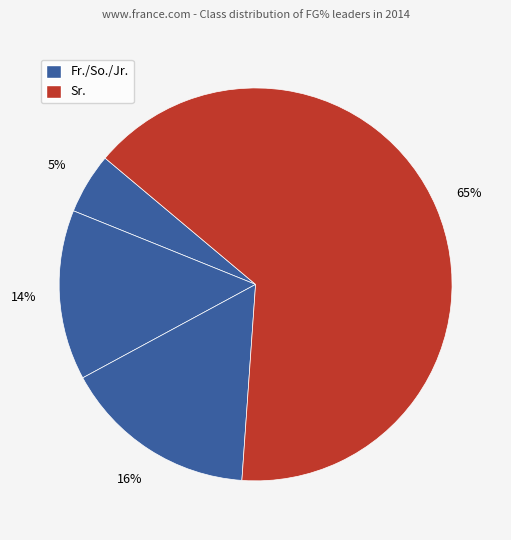

Count the number of slices in the pie.

4